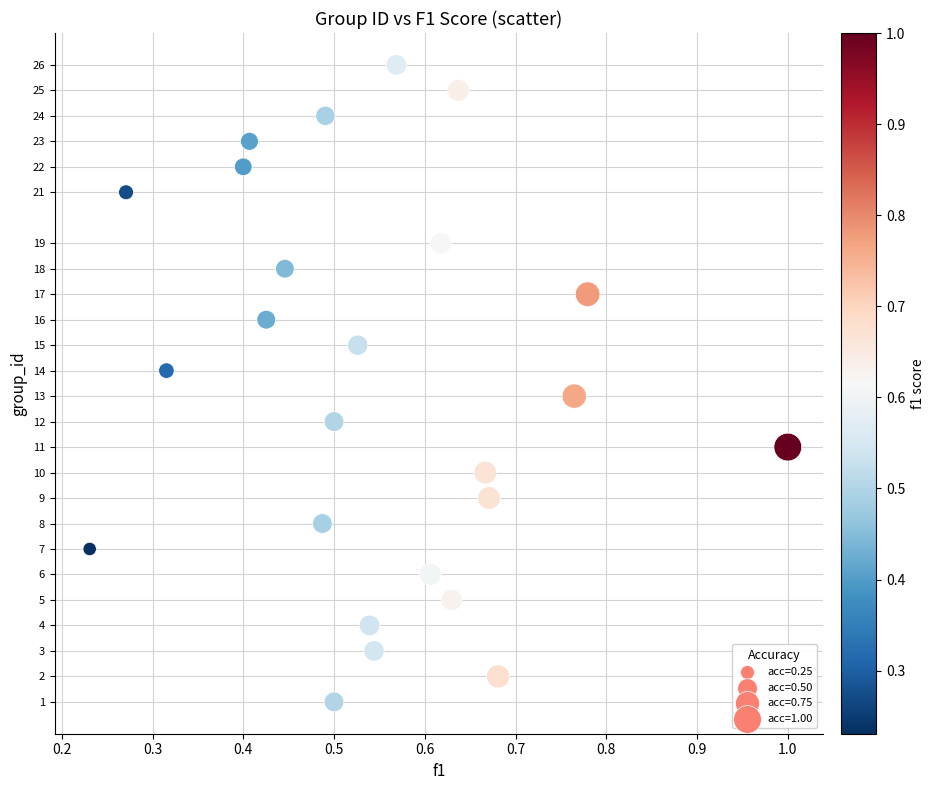

What is the range of Y values (max minus min)?

25